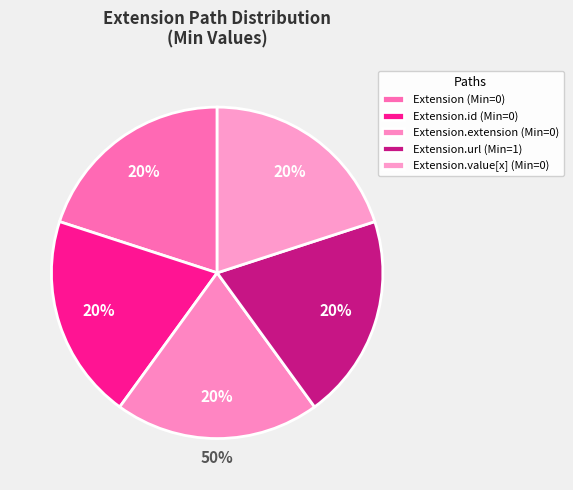

How many slices are in this pie chart?

5